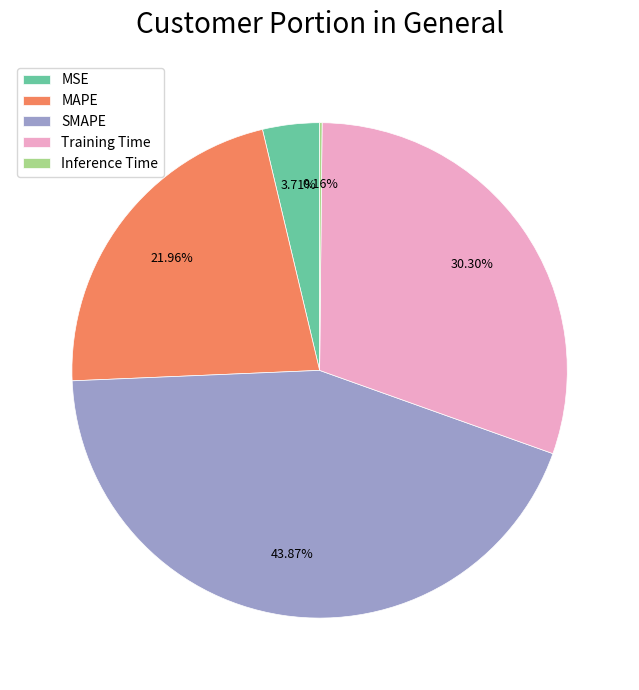

The SMAPE slice represents 38% of the pie. True or false?

False